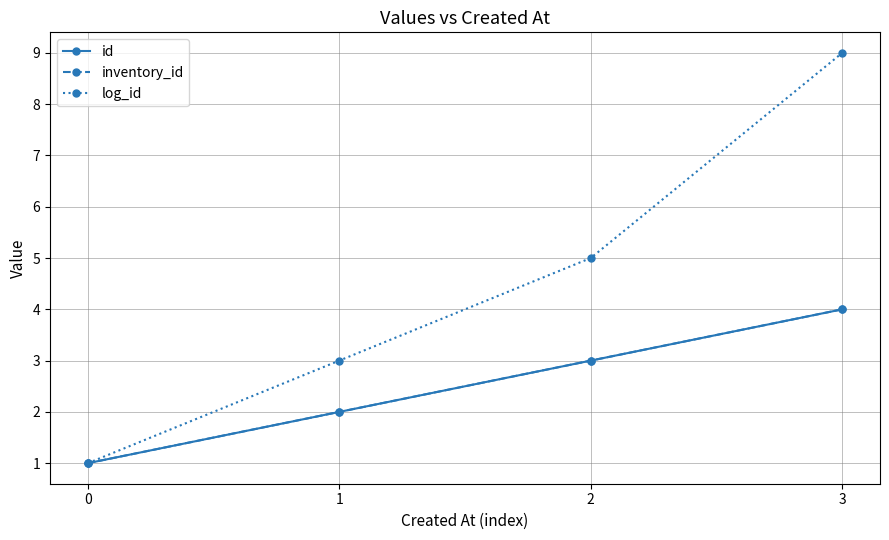

Rank the series by their maximum value, from highest to lowest.

log_id, id, inventory_id